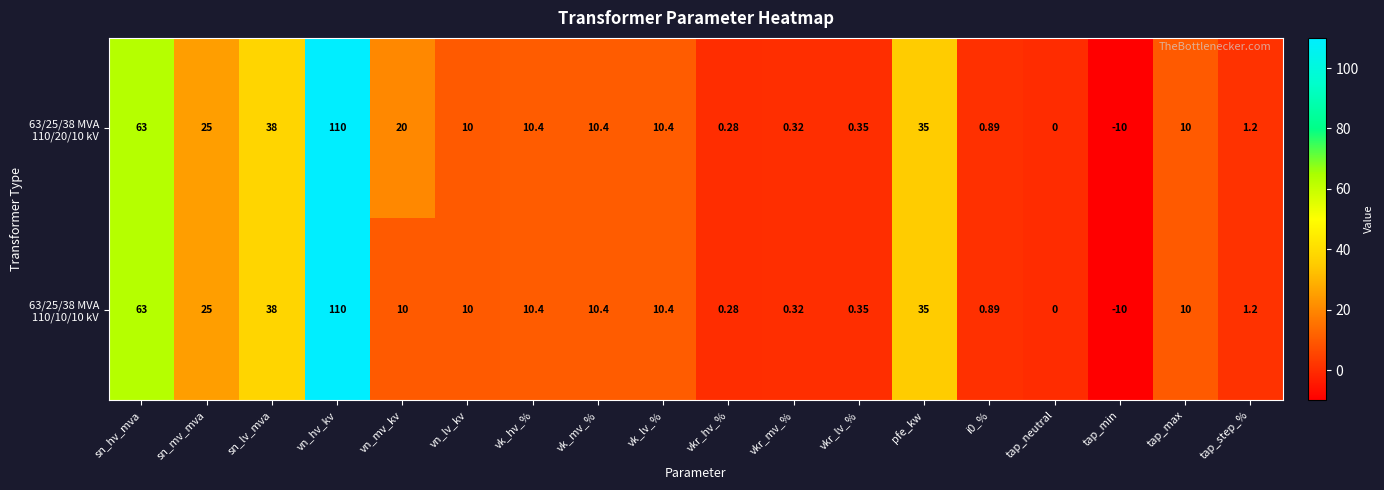

At which category is the sum across all series the highest?

vn_hv_kv